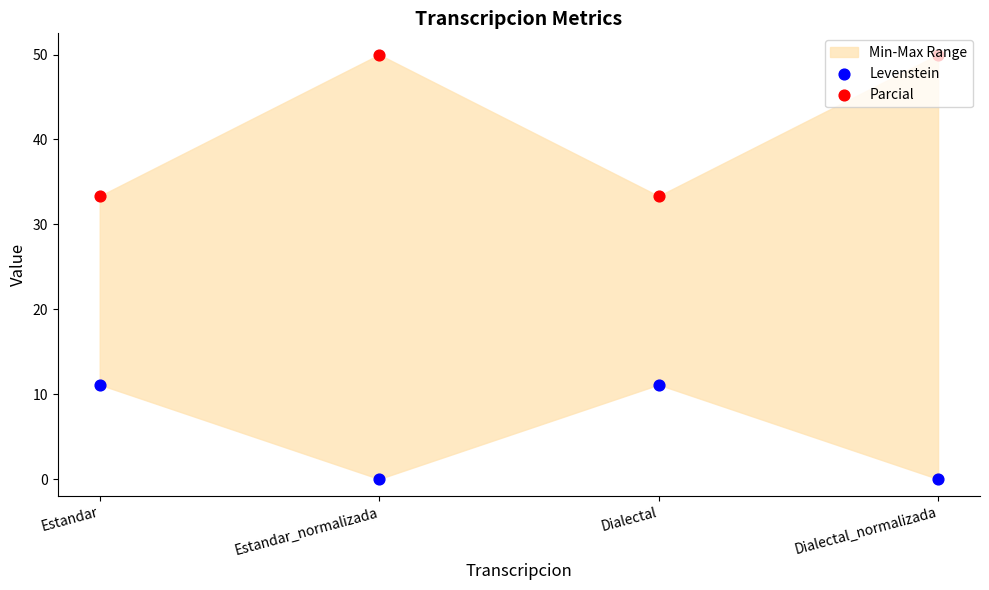

At which category is the sum across all series the highest?

Estandar_normalizada